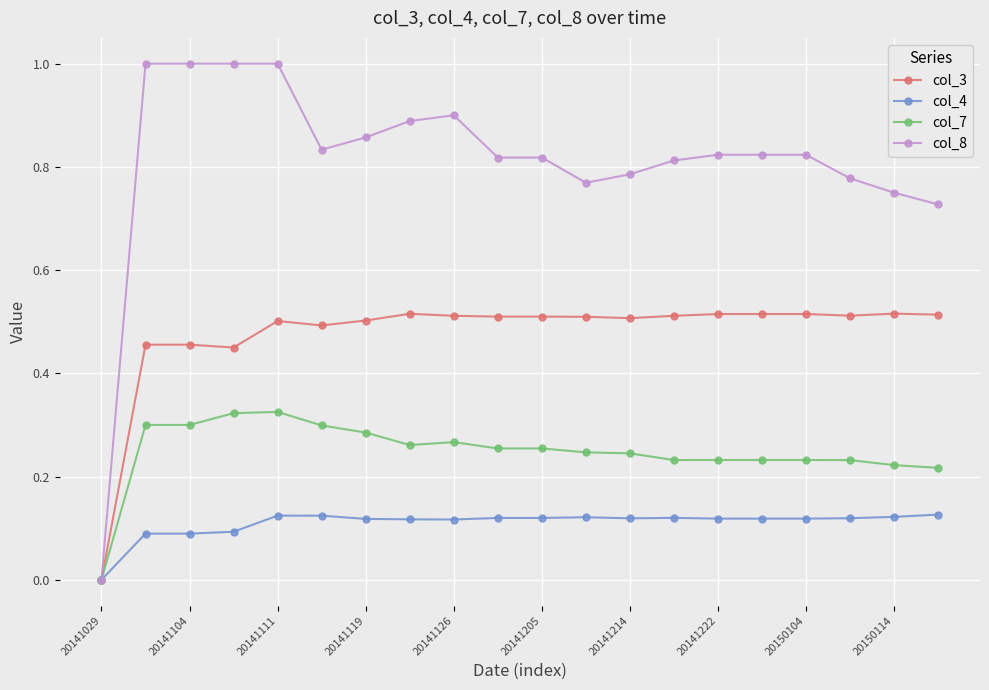

How many lines are shown in the chart?

4